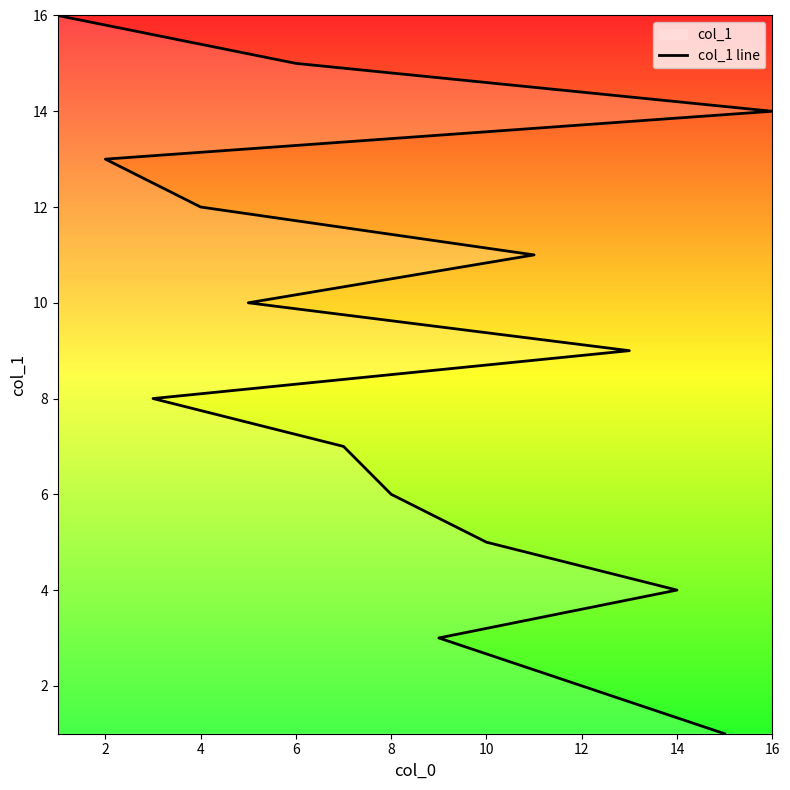

True or false: the data shows 1 at 12.

False